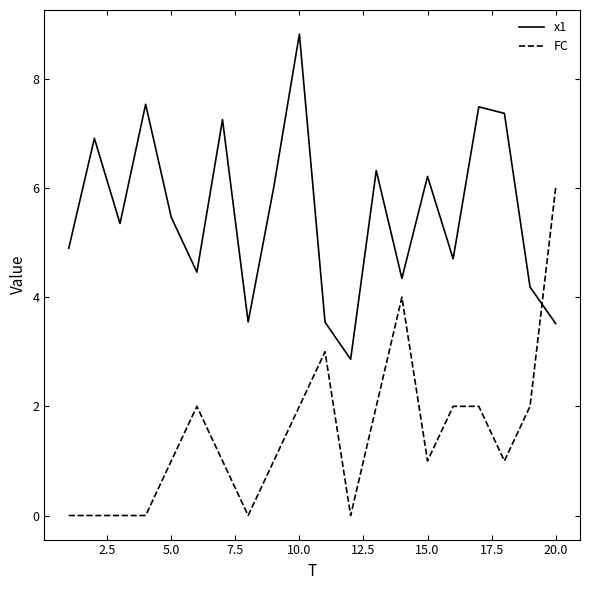

Which series has the largest total across all categories?

x1